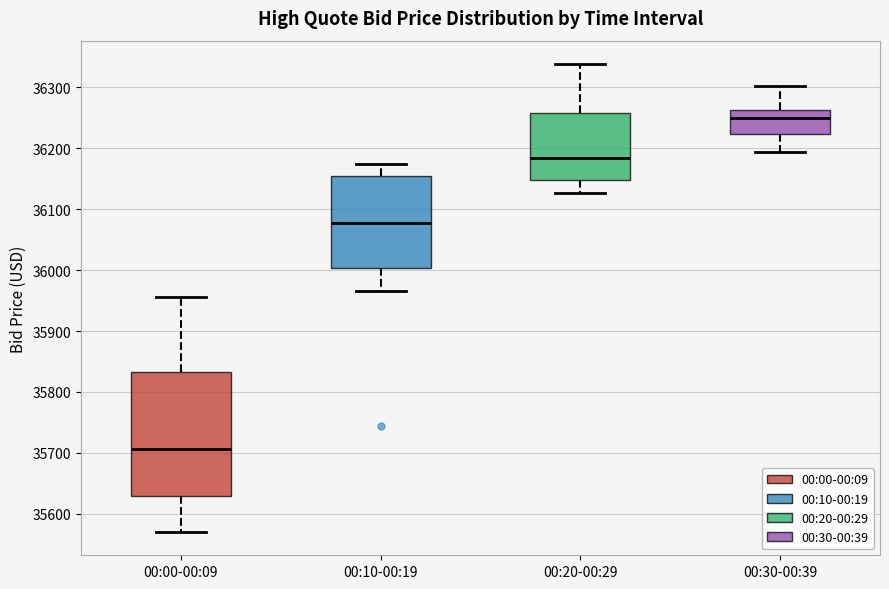

Comparing the boxes themselves (not the whiskers), which one is the tallest?

00:00-00:09